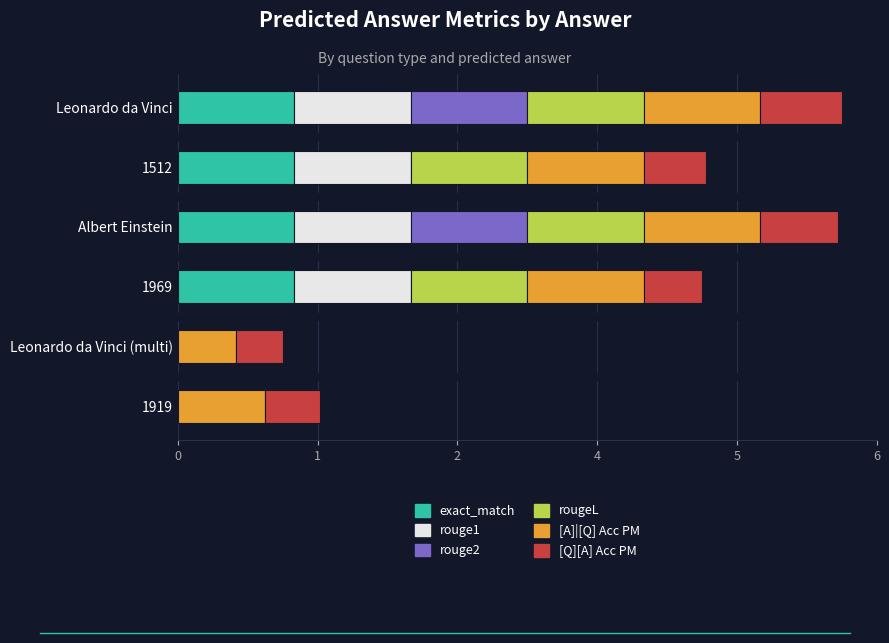

Which series has the largest total across all categories?

[A]|[Q] Acc PM